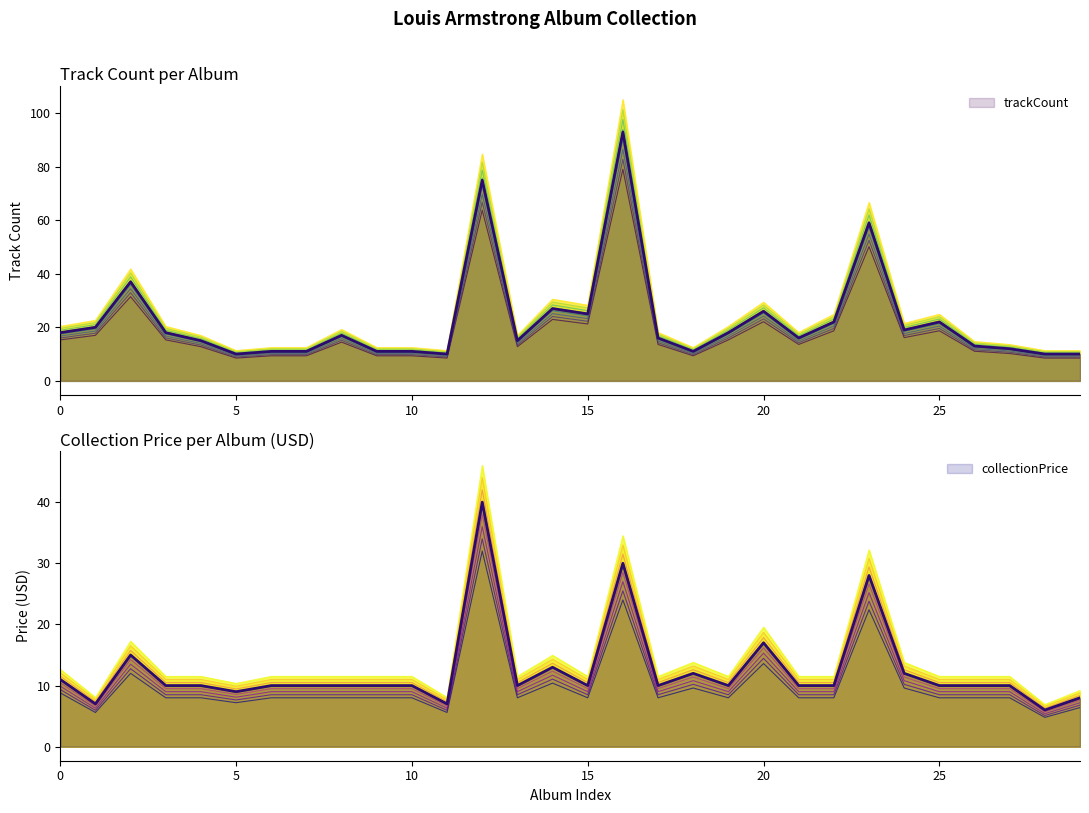

Reading left to right, transcribe all the data shown in this chart.

trackCount: 18.0	20.0	37.0	18.0	15.0	10.0	11.0	11.0	17.0	11.0	11.0	10.0	75.0	15.0	27.0	25.0	93.0	16.0	11.0	18.0	26.0	16.0	22.0	59.0	19.0	22.0	13.0	12.0	10.0	10.0
collectionPrice: 11.0	7.0	15.0	10.0	10.0	9.0	10.0	10.0	10.0	10.0	10.0	7.0	40.0	10.0	13.0	10.0	30.0	10.0	12.0	10.0	17.0	10.0	10.0	28.0	12.0	10.0	10.0	10.0	6.0	8.0